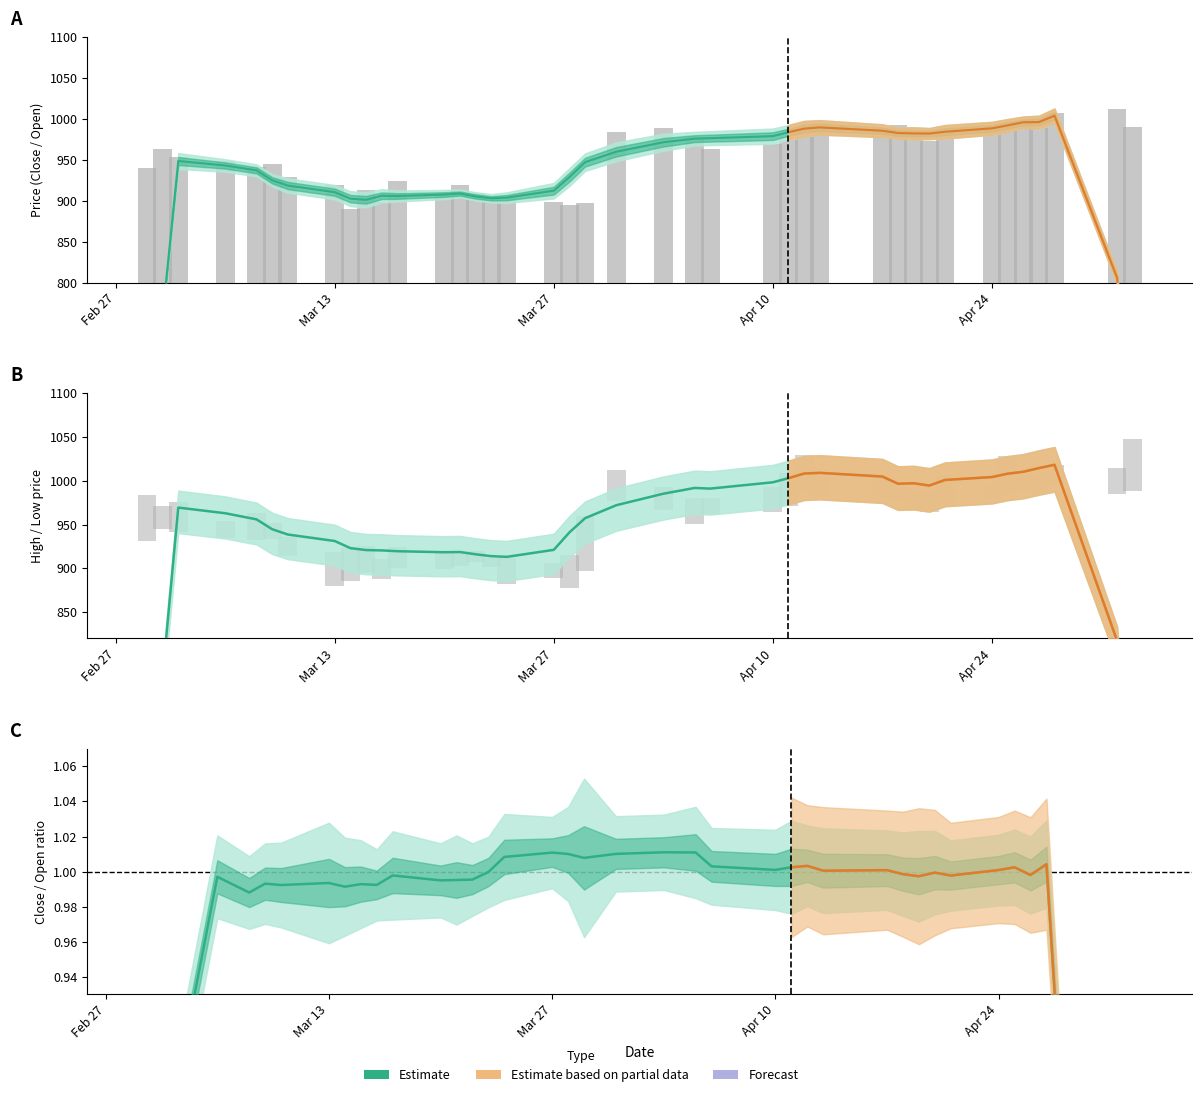

How many bars are there in each group?

2